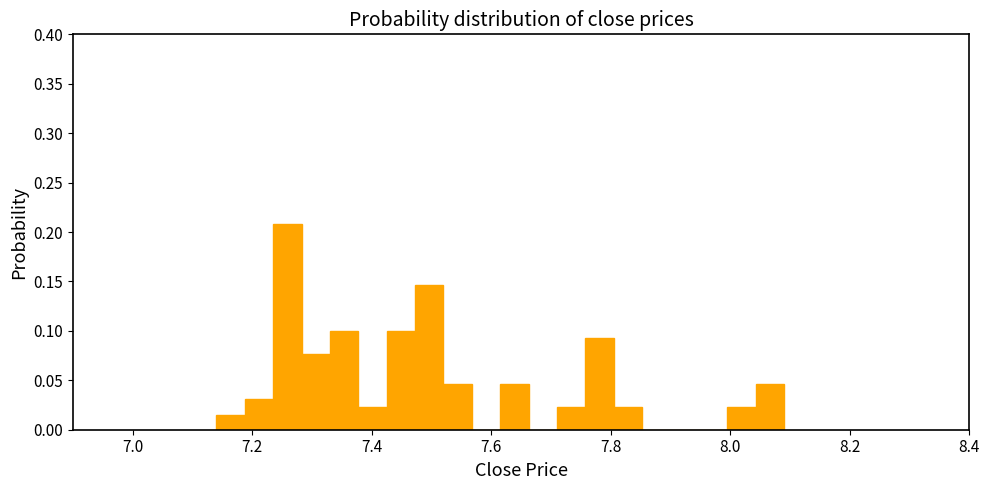

Around what value on the x-axis is the tallest bar? Give the approximate position of its centre, as read against the axis.

7.26